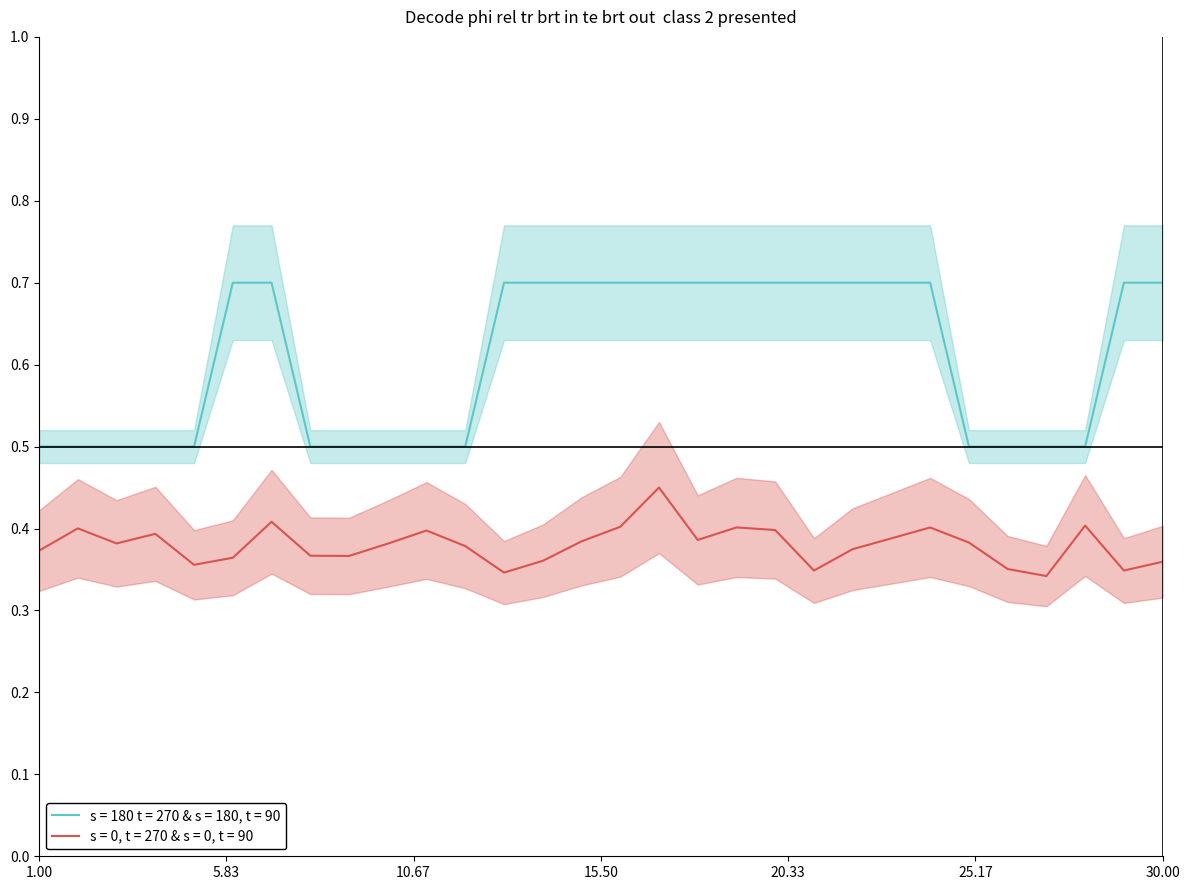

True or false: Cue1_Duration has a value of 0.7 at 23.

True